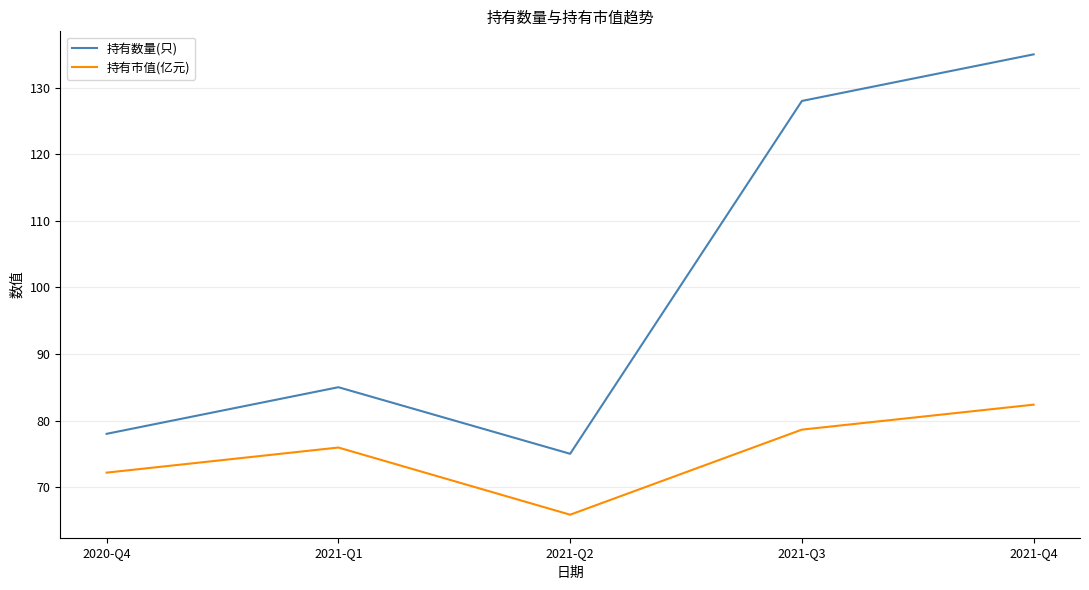

What is the spread (max minus min) of values at 2021-Q3?

49.4